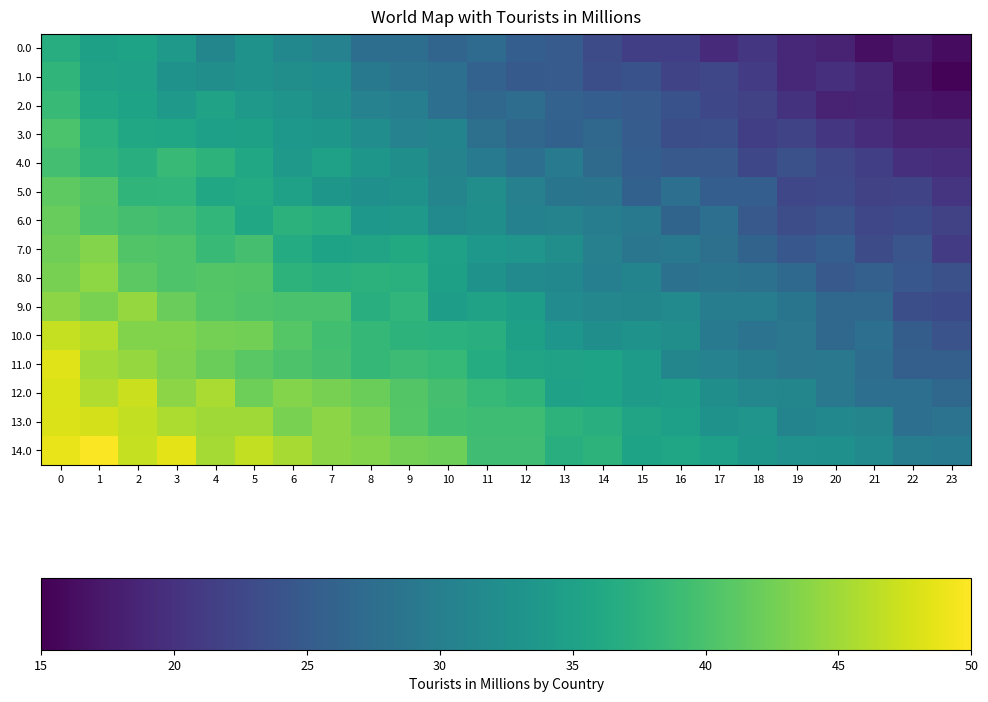

Reading right to left, transcribe all the data shown in this chart.

0.0: 23=16.2	22=17.3	21=16.4	20=18.5	19=19.0	18=20.5	17=19.2	16=21.6	15=21.5	14=23.0	13=25.1	12=25.5	11=27.2	10=26.5	9=27.6	8=27.6	7=30.5	6=31.3	5=32.9	4=31.1	3=33.9	2=35.2	1=34.9	0=36.8
1.0: 23=15.4	22=16.6	21=18.7	20=19.7	19=19.1	18=21.2	17=22.5	16=22.2	15=23.8	14=23.4	13=25.1	12=24.9	11=26.0	10=27.8	9=28.4	8=29.2	7=32.0	6=32.3	5=33.0	4=32.3	3=32.9	2=35.1	1=35.2	0=37.8
2.0: 23=16.7	22=17.1	21=18.6	20=18.3	19=20.1	18=21.7	17=22.6	16=23.8	15=25.1	14=25.4	13=26.0	12=27.5	11=26.8	10=27.8	9=30.0	8=30.6	7=32.5	6=33.1	5=33.9	4=35.2	3=33.8	2=35.3	1=36.0	0=38.5
3.0: 23=18.4	22=18.3	21=19.5	20=20.6	19=22.2	18=21.5	17=23.5	16=23.4	15=25.2	14=26.9	13=25.9	12=26.6	11=28.0	10=30.8	9=30.5	8=32.2	7=33.5	6=33.7	5=34.9	4=34.7	3=35.6	2=35.8	1=37.3	0=40.1
4.0: 23=19.4	22=19.7	21=21.5	20=22.5	19=23.7	18=22.6	17=24.7	16=24.8	15=25.4	14=27.1	13=29.3	12=27.8	11=29.3	10=30.7	9=32.4	8=33.5	7=35.0	6=33.8	5=36.0	4=37.6	3=38.6	2=37.0	1=37.8	0=39.6
5.0: 23=20.2	22=22.2	21=21.8	20=22.7	19=22.4	18=25.4	17=25.4	16=27.8	15=25.9	14=28.5	13=28.7	12=30.3	11=32.2	10=30.9	9=33.0	8=32.5	7=33.5	6=35.0	5=36.4	4=36.0	3=38.0	2=37.9	1=40.5	0=41.3
6.0: 23=21.9	22=22.9	21=22.4	20=23.9	19=23.3	18=24.8	17=27.7	16=26.2	15=29.1	14=29.9	13=30.6	12=30.4	11=32.5	10=31.7	9=33.9	8=33.6	7=36.8	6=37.5	5=36.0	4=38.2	3=39.3	2=39.7	1=40.4	0=41.9
7.0: 23=21.2	22=24.2	21=23.1	20=25.5	19=24.4	18=26.2	17=28.0	16=29.2	15=28.8	14=30.3	13=32.3	12=33.2	11=33.7	10=35.0	9=36.3	8=35.5	7=35.2	6=36.5	5=39.7	4=38.6	3=40.3	2=40.5	1=43.4	0=42.5
8.0: 23=23.7	22=24.6	21=25.7	20=24.8	19=26.9	18=28.1	17=28.5	16=28.3	15=30.8	14=30.1	13=31.3	12=31.6	11=32.9	10=34.9	9=37.2	8=37.5	7=37.0	6=37.6	5=40.6	4=40.6	3=40.3	2=41.1	1=44.1	0=42.9
9.0: 23=22.8	22=23.5	21=26.7	20=26.6	19=28.6	18=29.9	17=29.8	16=31.8	15=31.1	14=31.1	13=31.9	12=34.4	11=35.1	10=34.4	9=38.1	8=37.1	7=40.0	6=40.0	5=40.4	4=40.8	3=42.0	2=44.5	1=43.0	0=43.9
10.0: 23=23.9	22=25.3	21=27.8	20=26.7	19=28.9	18=28.3	17=29.3	16=32.3	15=33.0	14=32.4	13=33.4	12=34.9	11=37.1	10=37.3	9=37.6	8=38.3	7=39.3	6=40.8	5=42.5	4=42.7	3=43.4	2=43.4	1=46.0	0=47.0
11.0: 23=25.6	22=25.6	21=27.6	20=29.0	19=28.9	18=29.8	17=30.5	16=31.0	15=34.4	14=35.3	13=35.1	12=35.5	11=36.6	10=38.4	9=39.1	8=38.4	7=39.6	6=40.2	5=41.0	4=42.2	3=43.2	2=44.5	1=45.1	0=48.3
12.0: 23=26.8	22=27.8	21=27.7	20=29.0	19=31.1	18=31.2	17=32.4	16=34.5	15=34.3	14=35.3	13=35.0	12=37.9	11=38.4	10=39.7	9=40.7	8=42.1	7=42.8	6=43.6	5=42.2	4=45.6	3=43.9	2=47.2	1=45.9	0=48.1
13.0: 23=28.3	22=27.8	21=30.9	20=31.3	19=30.8	18=33.3	17=32.8	16=34.8	15=35.4	14=37.1	13=37.6	12=39.1	11=39.1	10=39.4	9=40.7	8=42.9	7=44.0	6=42.9	5=45.0	4=45.0	3=45.7	2=46.8	1=47.7	0=48.2
14.0: 23=29.3	22=29.9	21=31.7	20=32.5	19=32.7	18=33.5	17=34.7	16=35.6	15=35.3	14=37.6	13=36.9	12=39.3	11=39.2	10=42.2	9=42.7	8=43.5	7=43.9	6=45.4	5=46.8	4=45.3	3=48.6	2=46.9	1=49.8	0=48.8